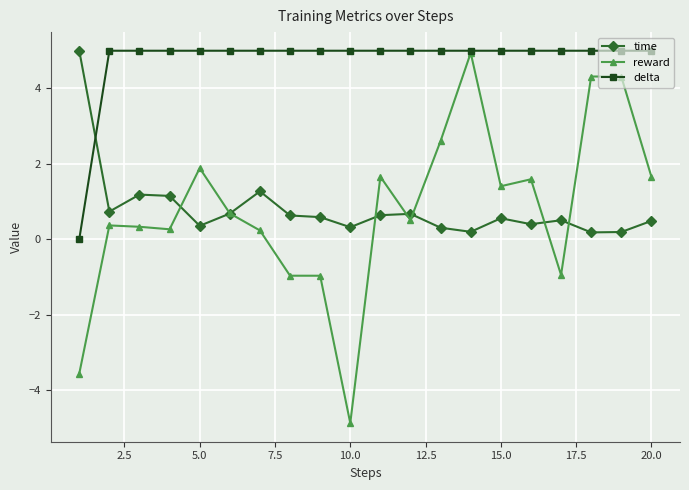

Which series has the largest total across all categories?

delta